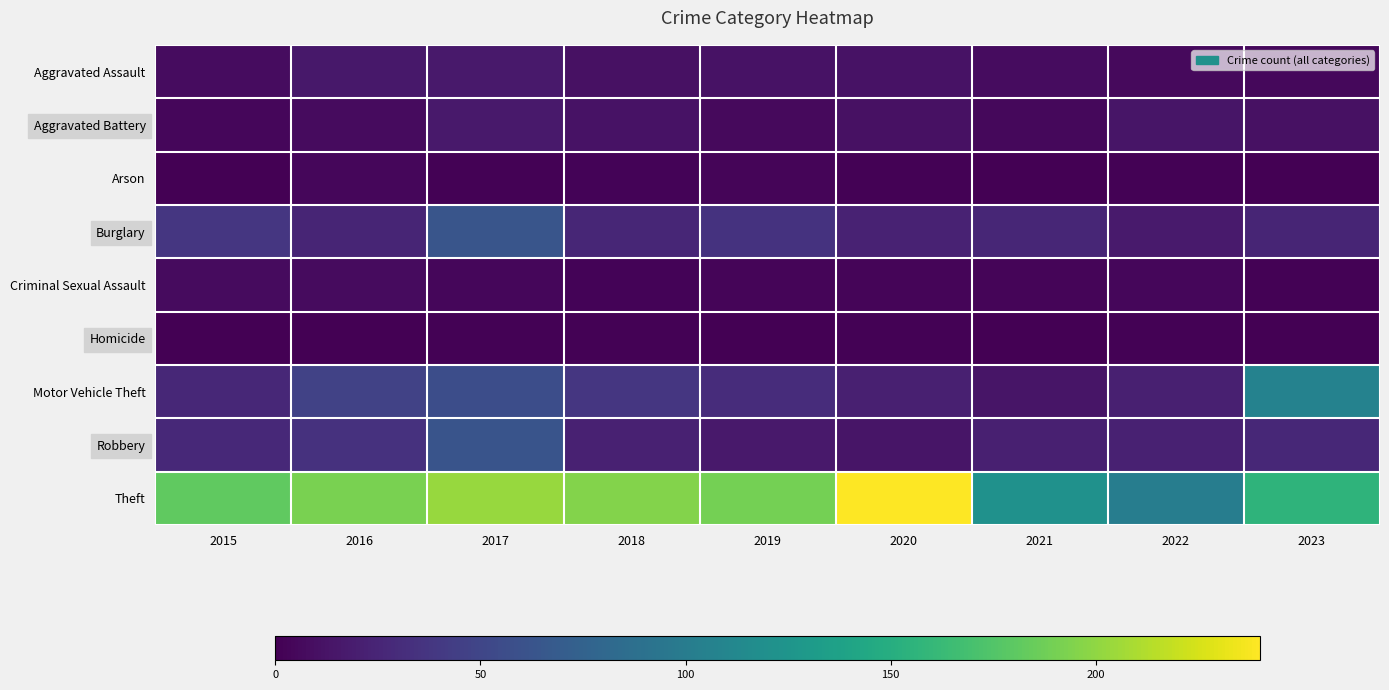

Which label corresponds to the smallest value in the chart?

2015